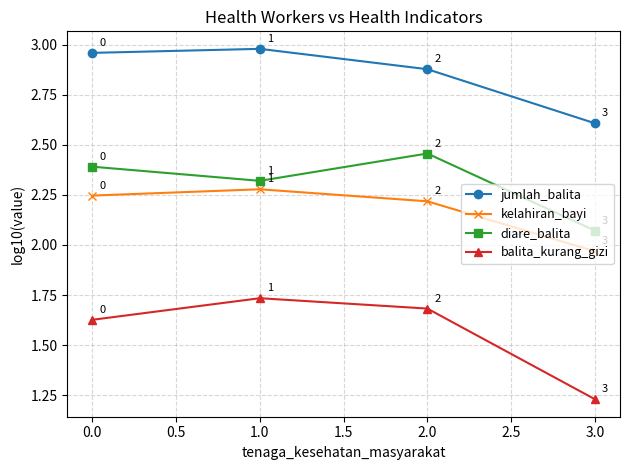

True or false: kelahiran_bayi has more than 2 points higher than both neighbors.

False